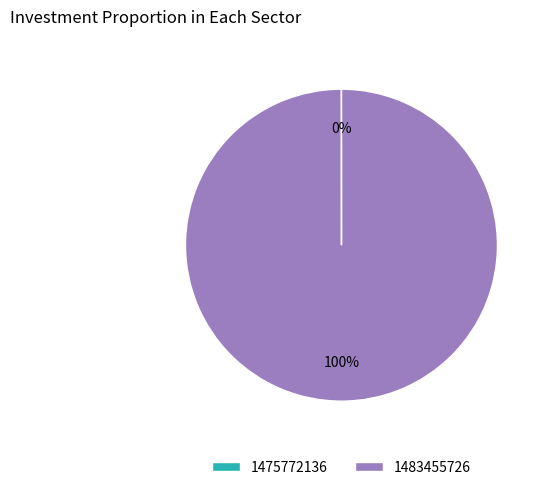

To the nearest percent, what percentage of the pie is 1483455726?

100%